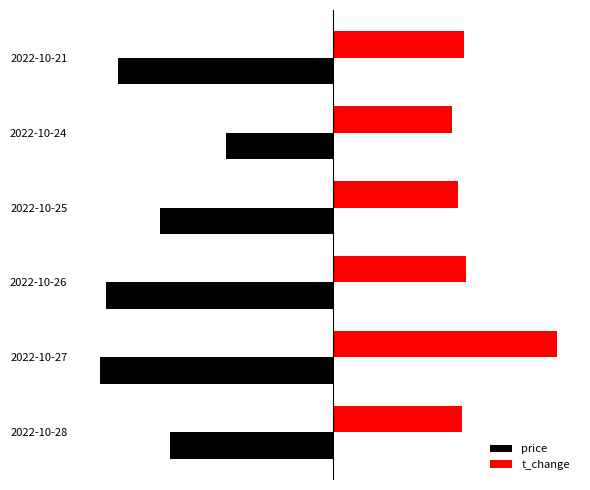

At which category is the sum across all series the highest?

2022-10-24